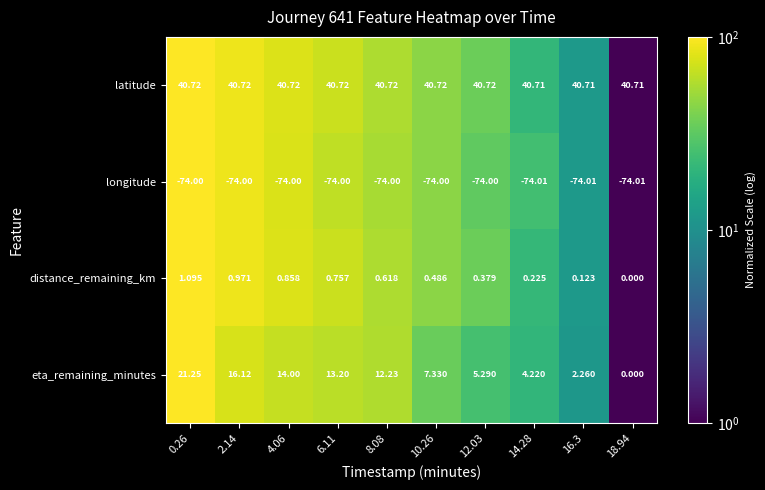

Which series has the largest total across all categories?

latitude